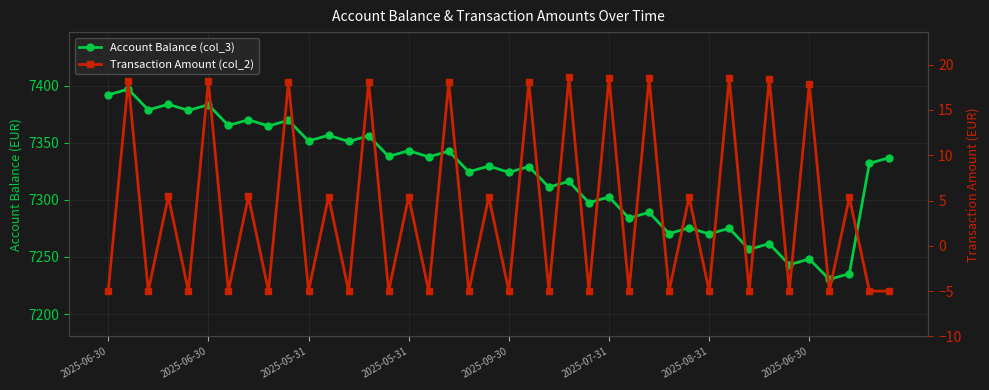

How many lines are shown in the chart?

2